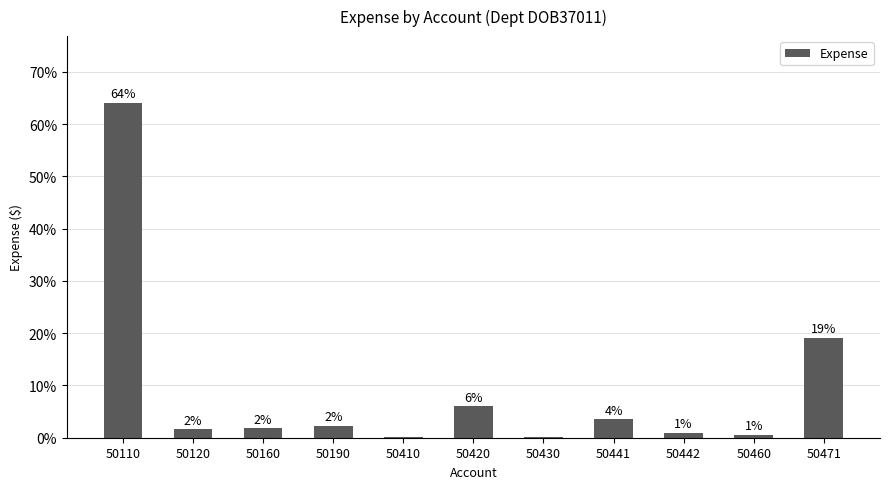

The chart shows a value of 0.1 at 50430. True or false?

False